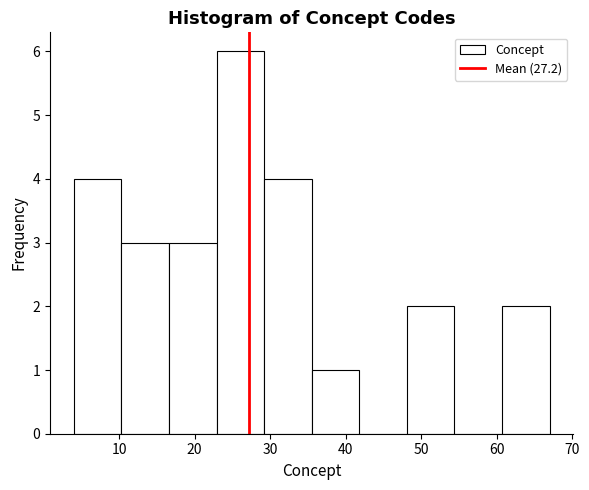

Reading left to right, list every bar in this chart as the range it spans on the x-axis followed by its height. Neither the bar edges nor the heights are printed on the chart, so give them approximately, as read against the axes.

4.0 to 10.3: 4
10.3 to 16.6: 3
16.6 to 22.9: 3
22.9 to 29.2: 6
29.2 to 35.5: 4
35.5 to 41.8: 1
41.8 to 48.1: 0
48.1 to 54.4: 2
54.4 to 60.7: 0
60.7 to 67.0: 2